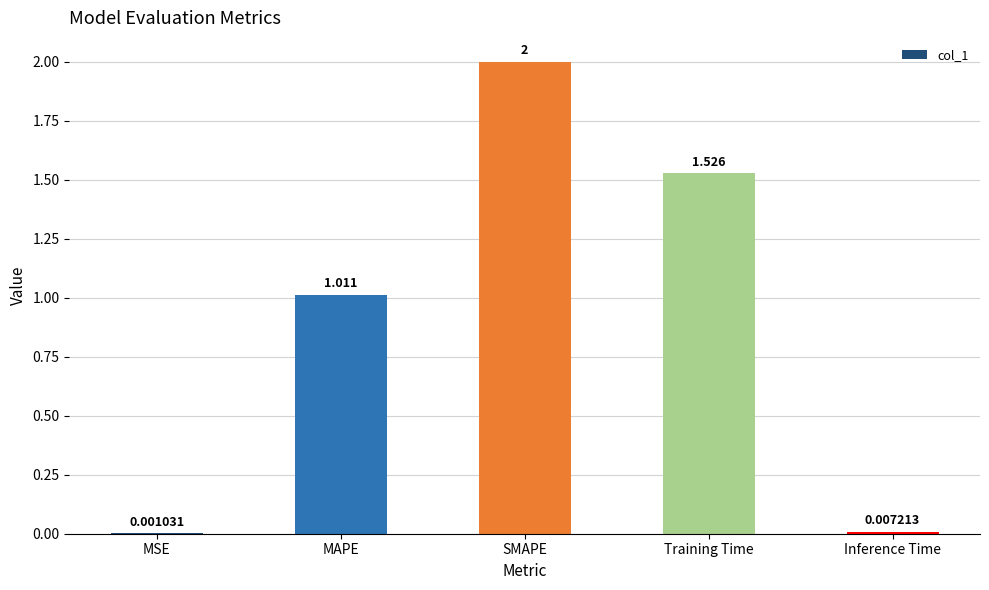

How many data points does each series have?

5